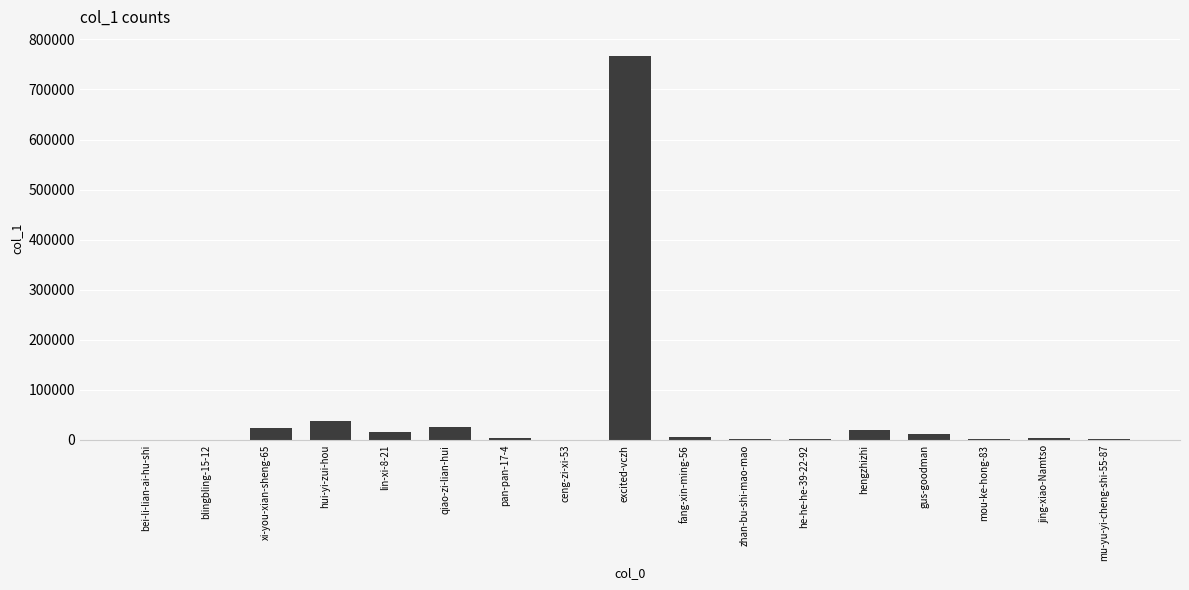

What is the difference between the values at excited-vczh and zhan-bu-shi-mao-mao?

765147